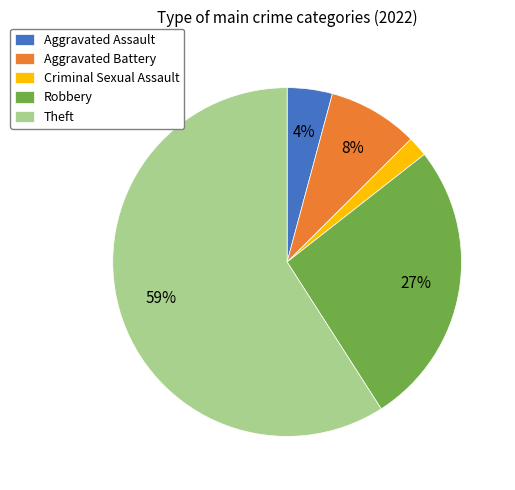

To the nearest percent, what percentage of the pie is Aggravated Battery?

8%